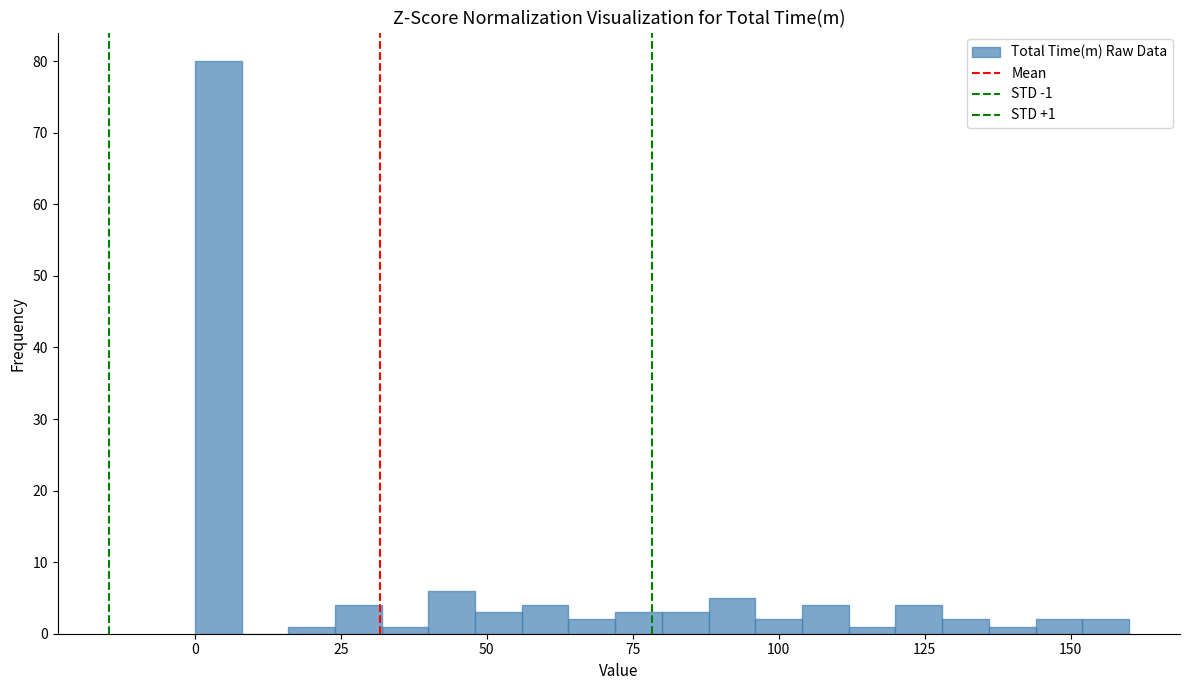

Read against the x-axis, roughly where is the centre of the tallest bar?

5